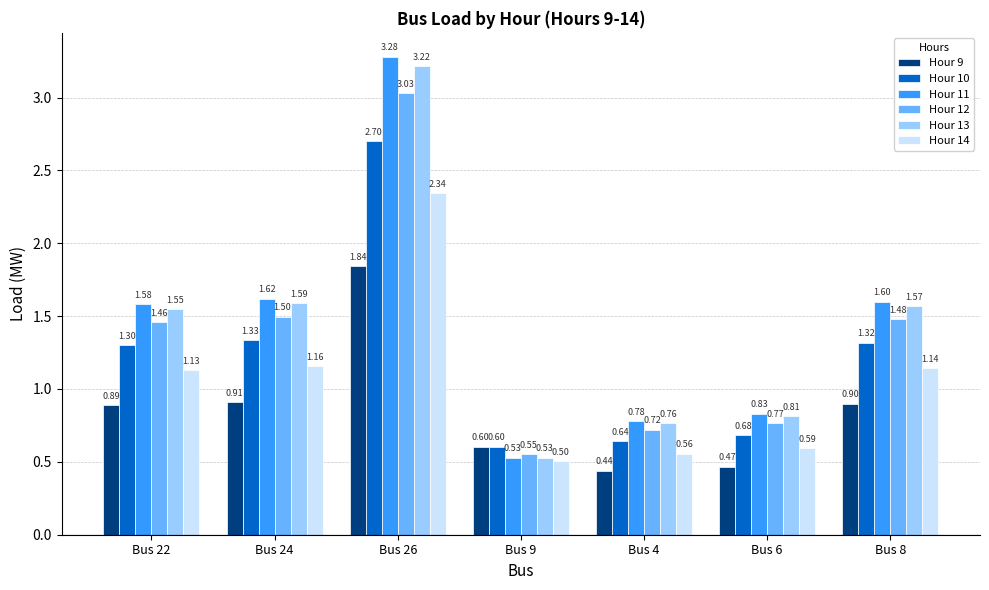

Rank the series at Bus 24 from highest to lowest value.

Hour 11, Hour 13, Hour 12, Hour 10, Hour 14, Hour 9